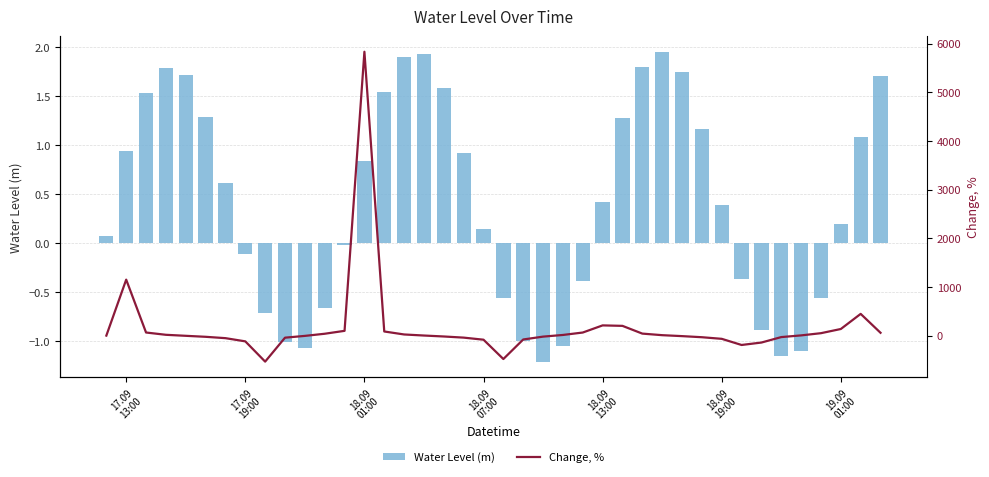

What is the sum of all Water Level (m) values?

16.7